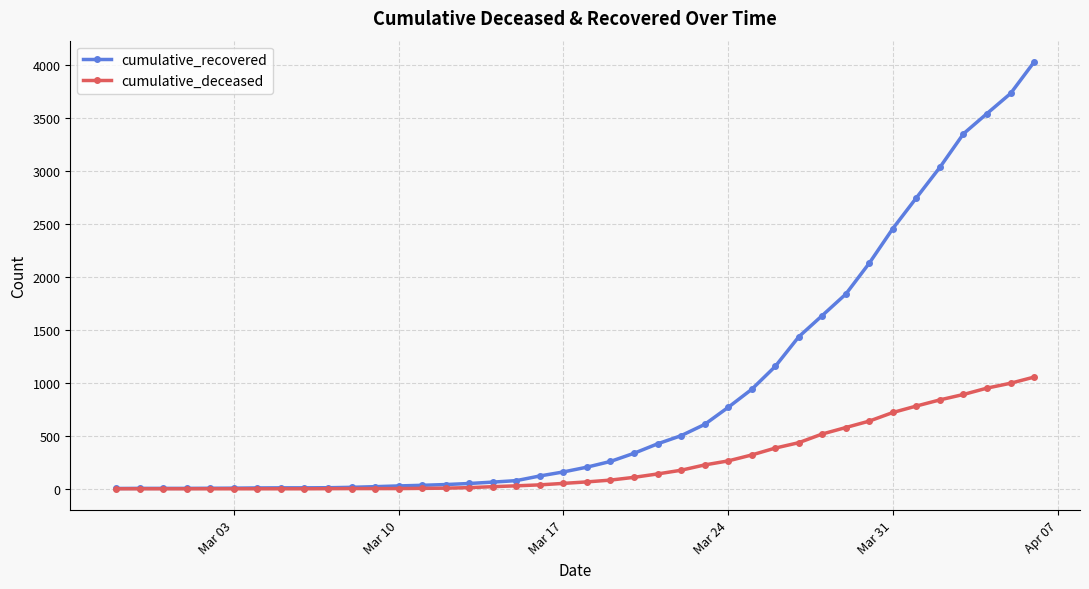

Rank the series by their maximum value, from lowest to highest.

cumulative_deceased, cumulative_recovered